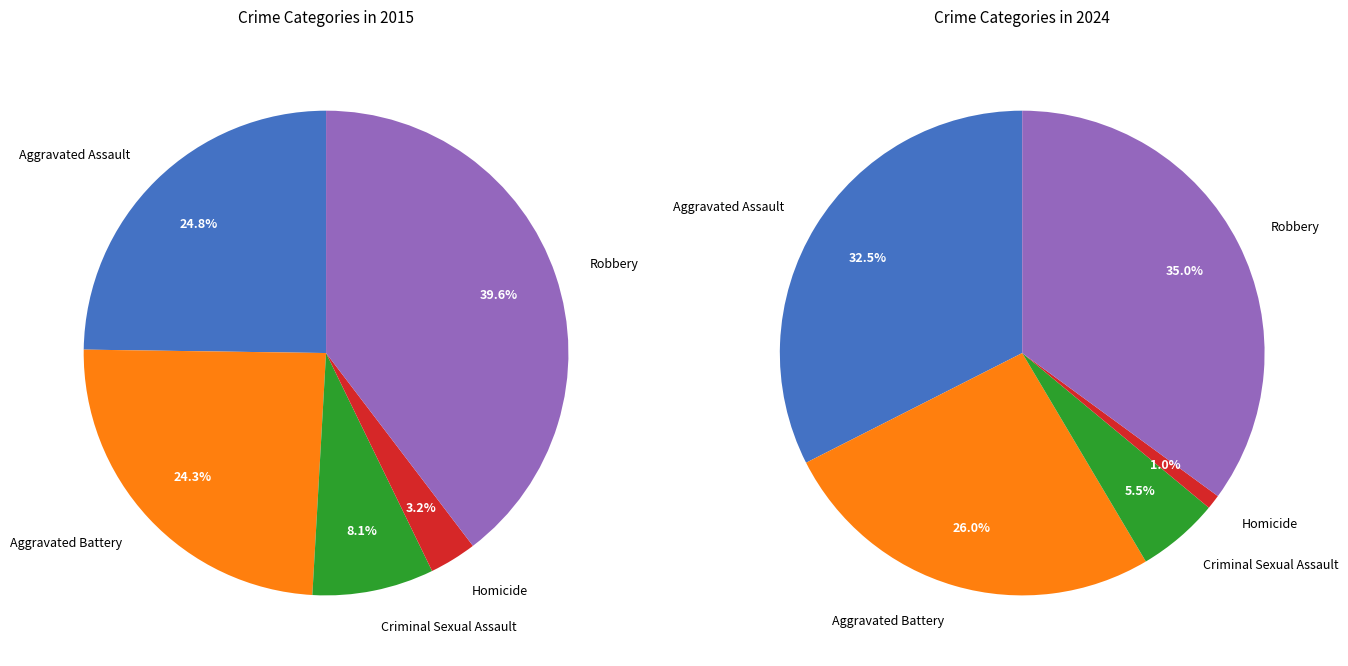

What percentage is the Aggravated Assault slice, to the nearest percent?

25%